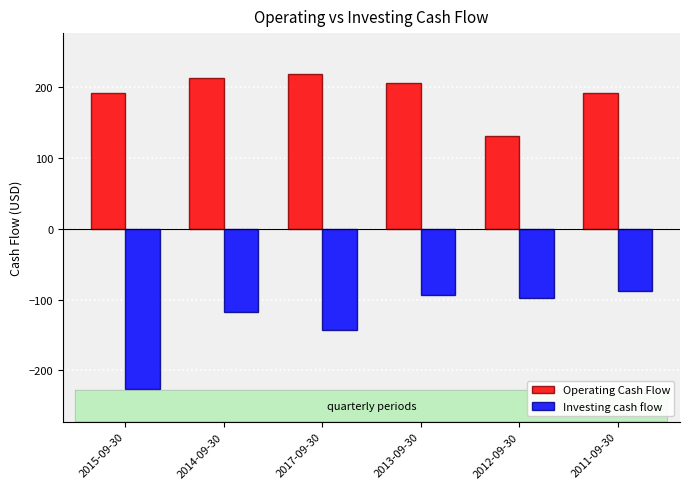

What is the label of the 6th bar from the right?

2015-09-30